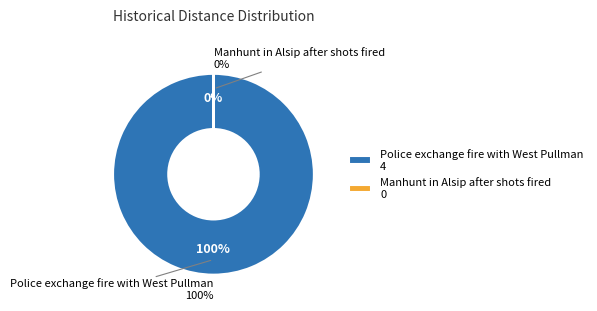

Does Police exchange fire with West Pullman account for over 50% of the chart?

Yes